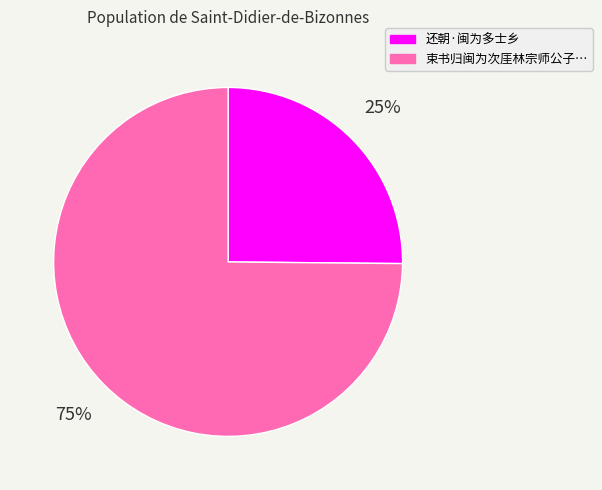

Does any single category account for the majority?

Yes